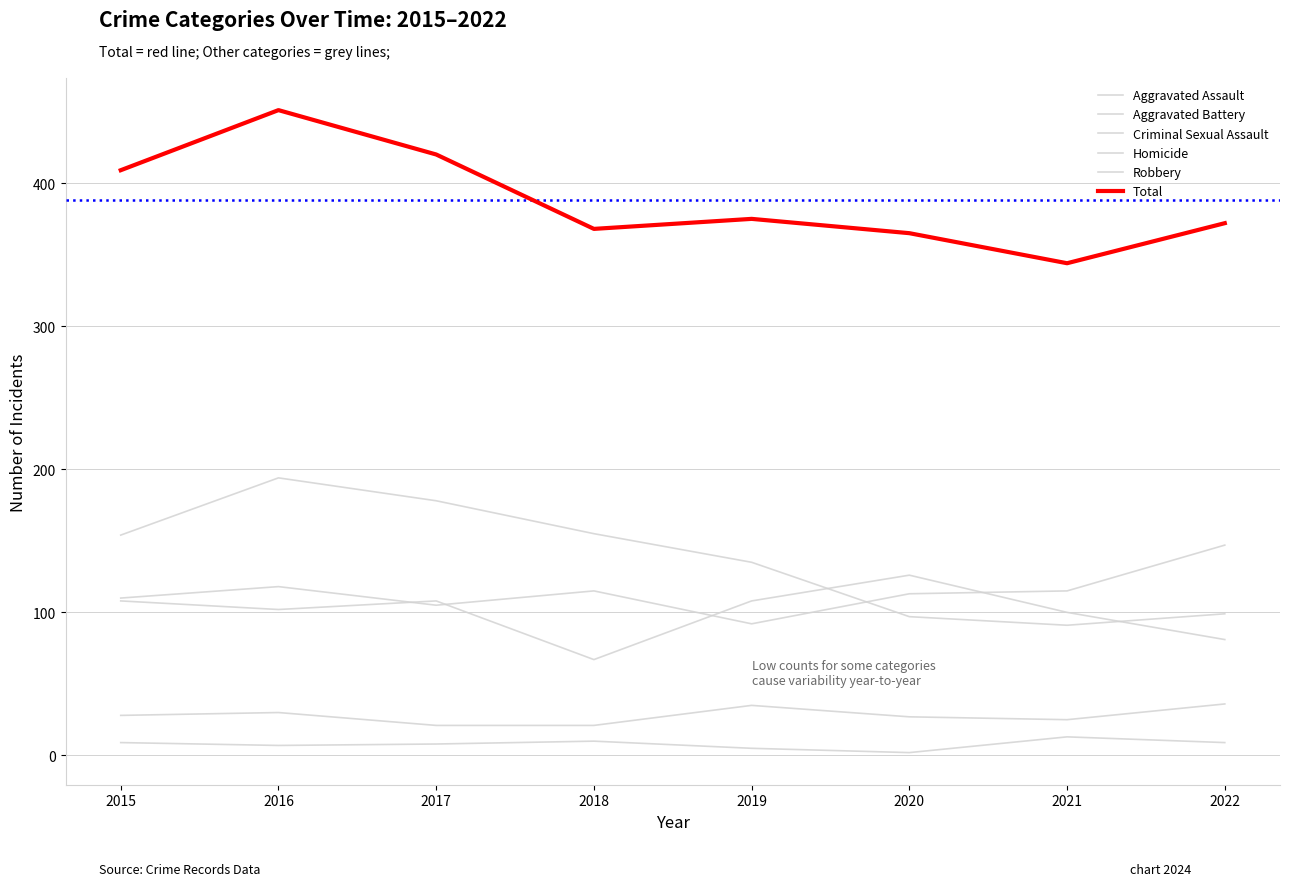

Does the chart have visible grid lines?

Yes